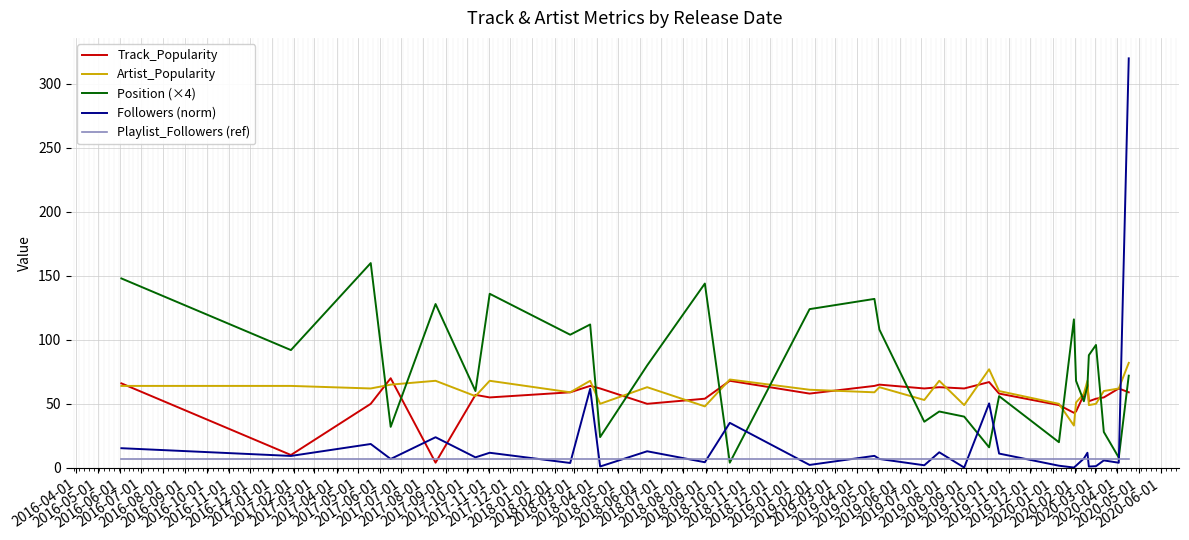

How many interior local peaks does the Position (×4) series have?

10